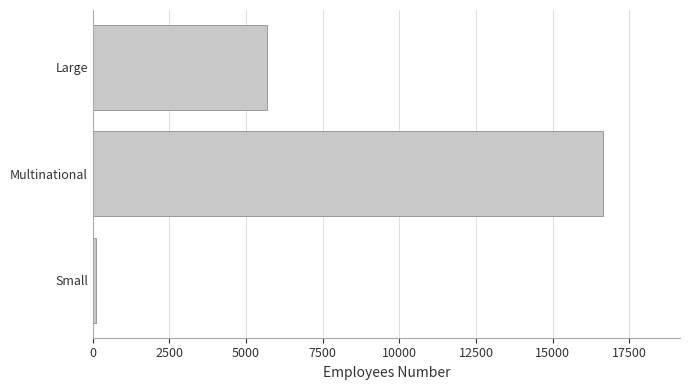

The chart shows a value of 16650 at Multinational. True or false?

True